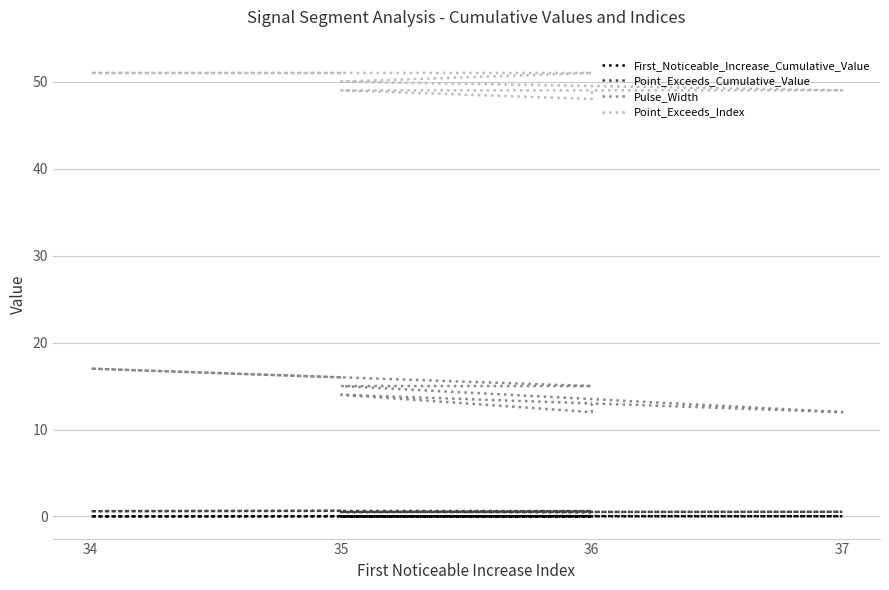

True or false: Point_Exceeds_Index and Pulse_Width intersect in this chart.

False